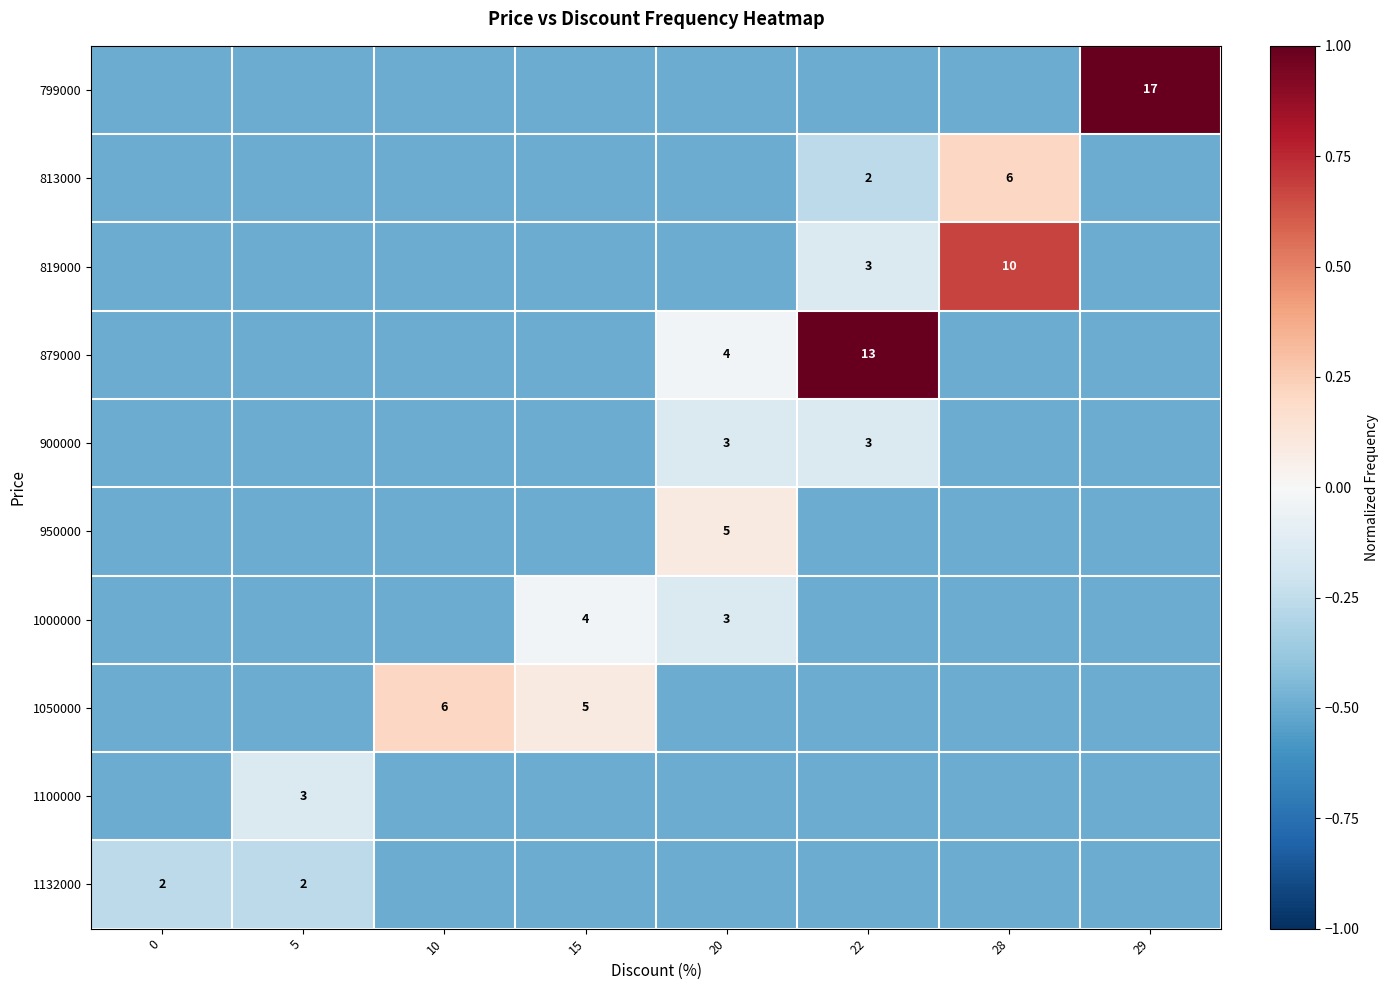

Is it true that 1050000 equals 2.2 at 15?

False